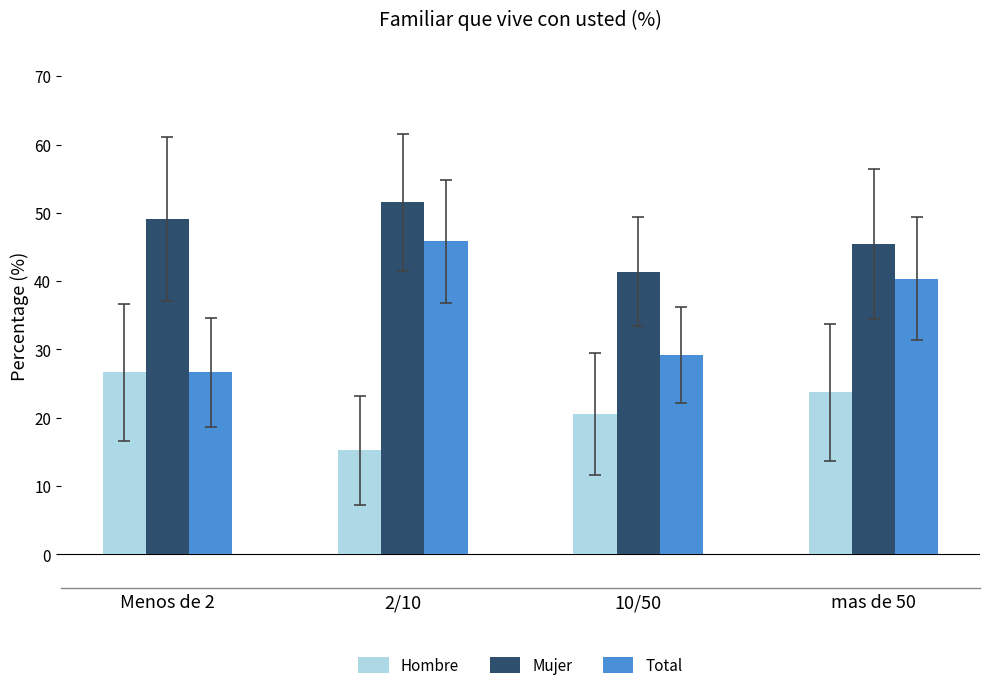

At how many categories does at least one series exceed 27?

4